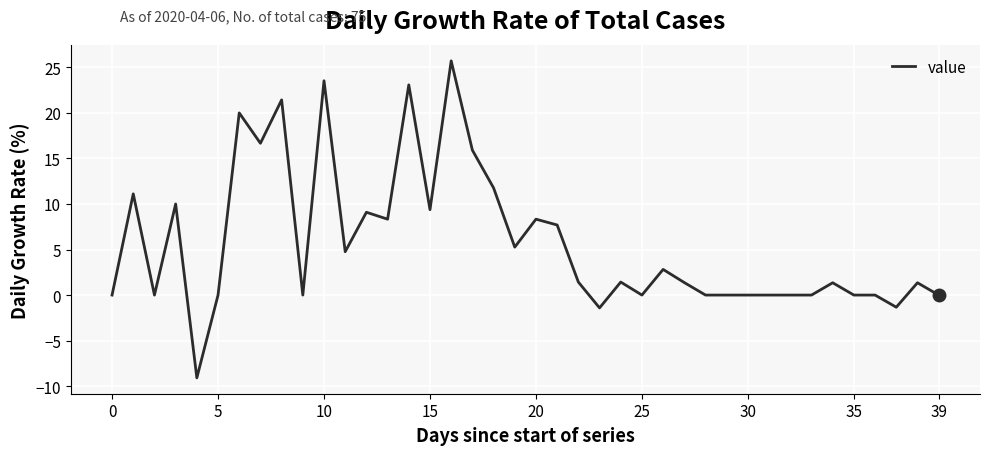

Is this an area chart (filled region under the line)?

No